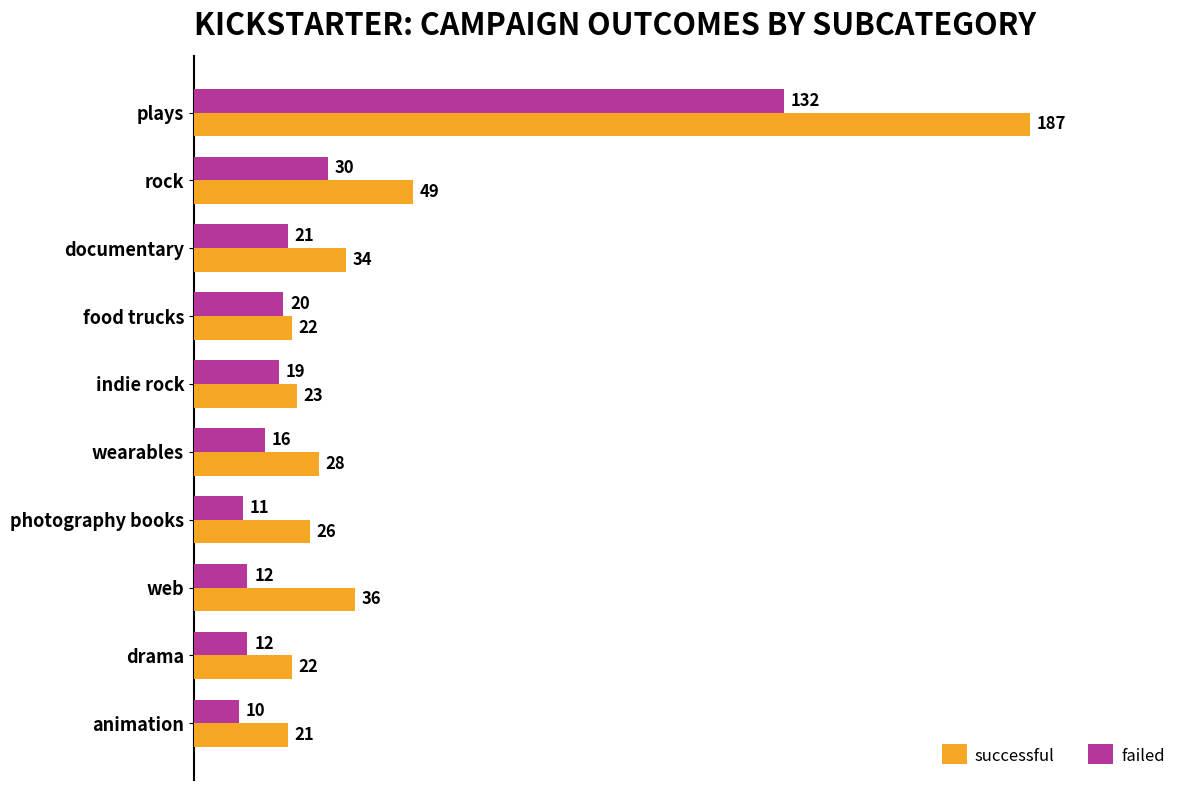

At which label is failed closest to 71?

rock